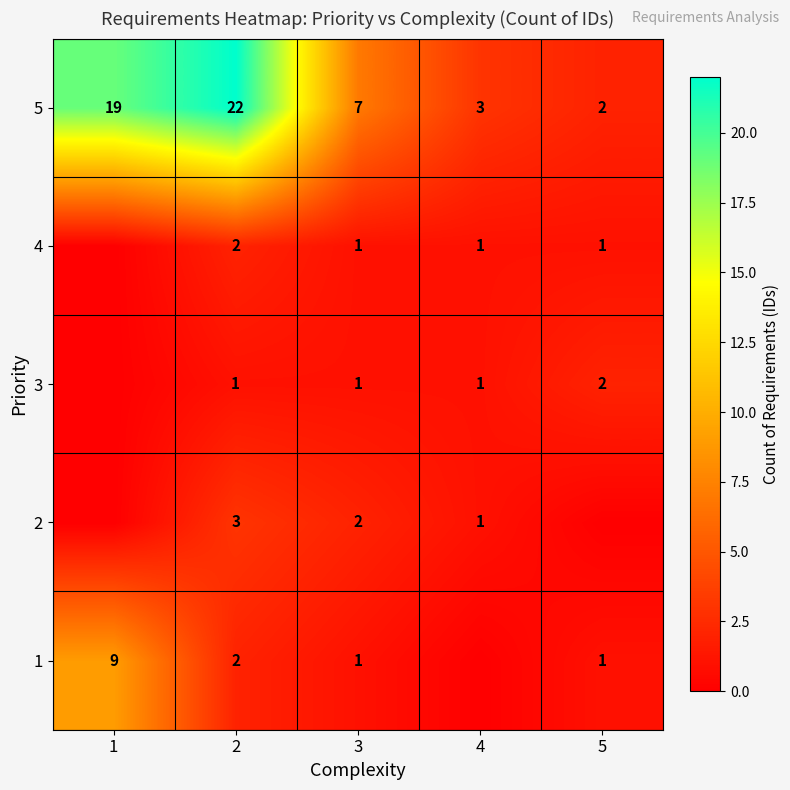

At how many categories does at least one series exceed 14?

2